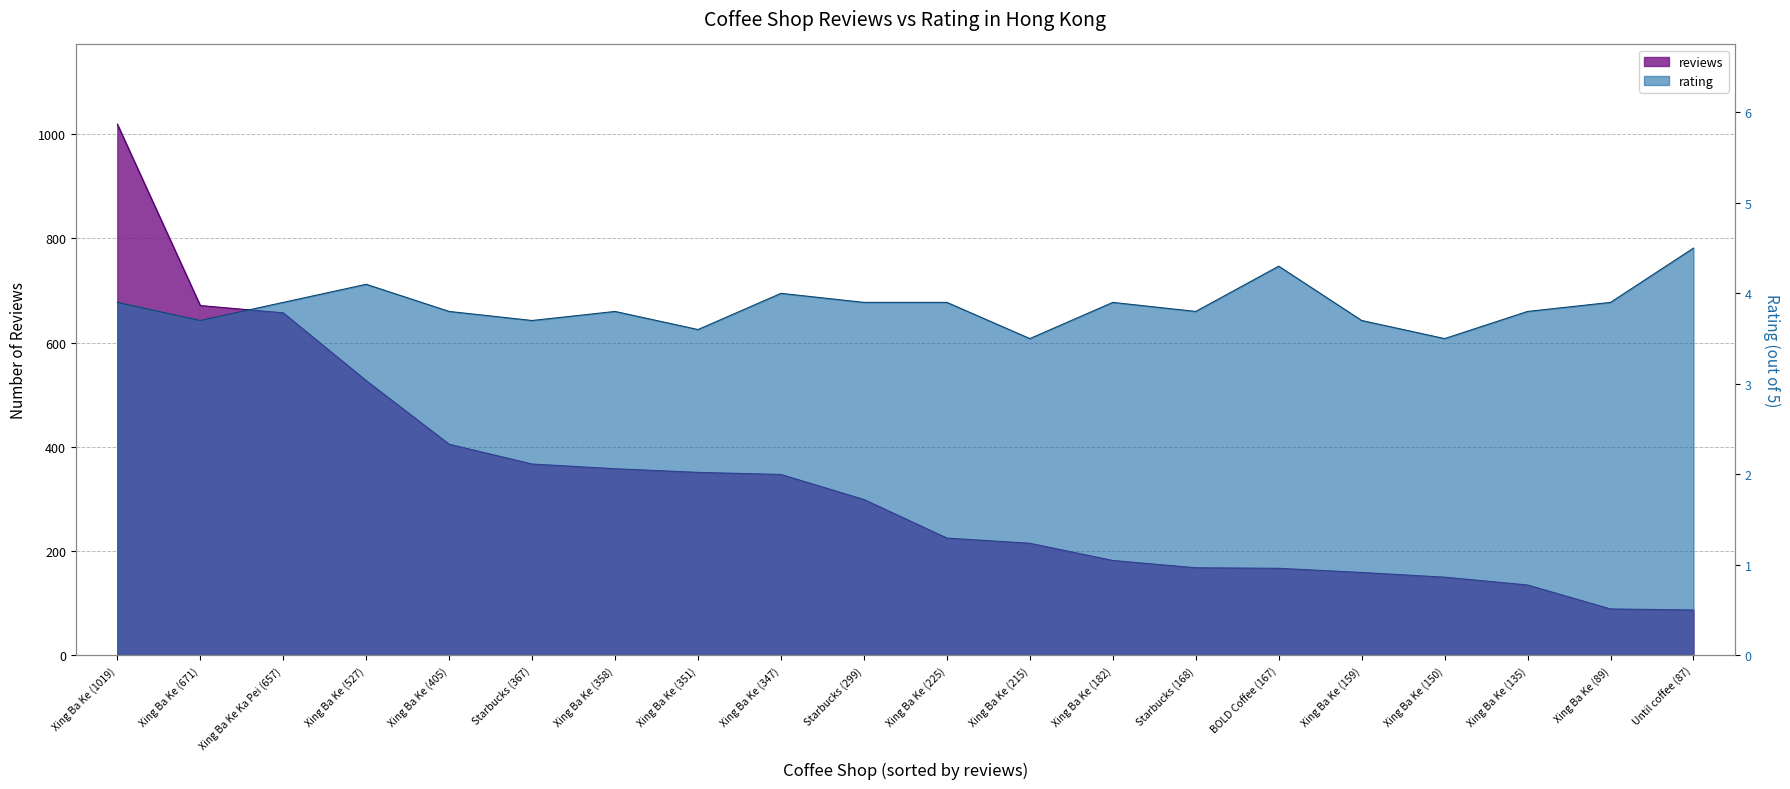

Between Xing Ba Ke (351) and Xing Ba Ke (135), which series saw the biggest shift?

reviews